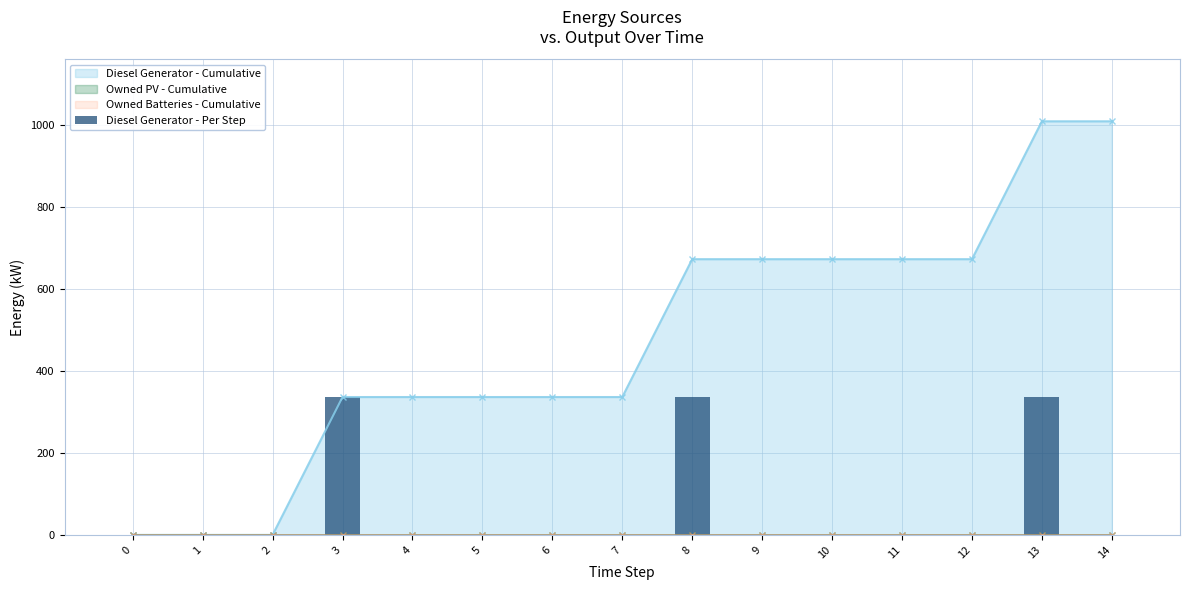

The value of Diesel Generator - Cumulative at 2 is 480. True or false?

False